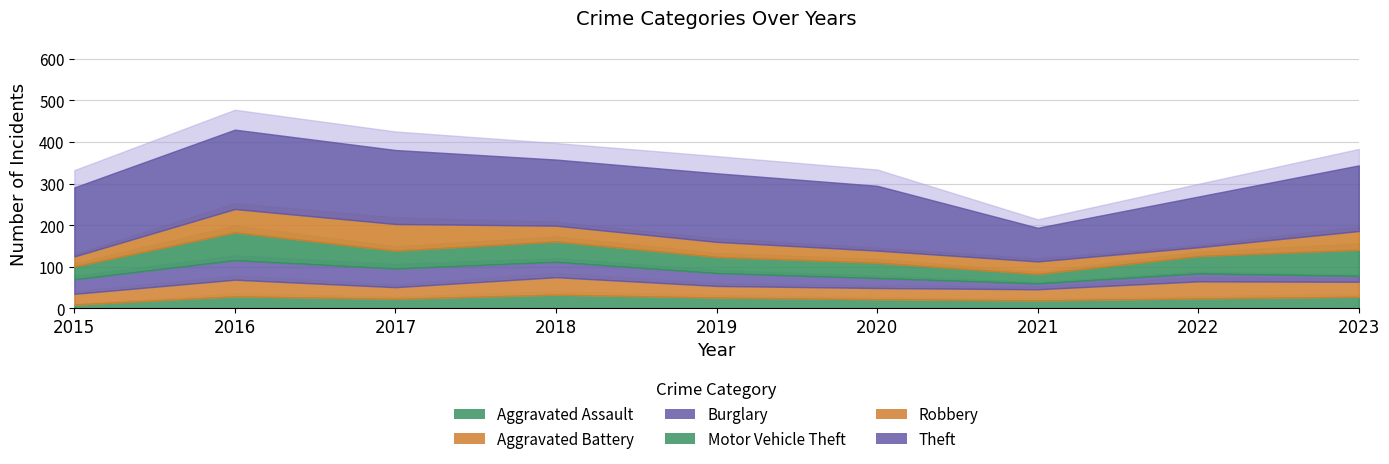

Which series has the largest range (max minus min)?

Theft